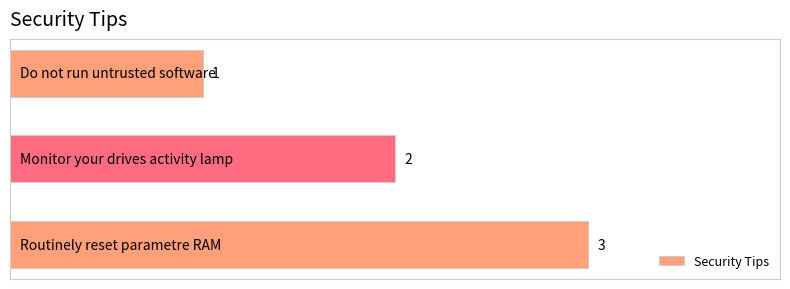

What is the minimum value shown in the chart?

1